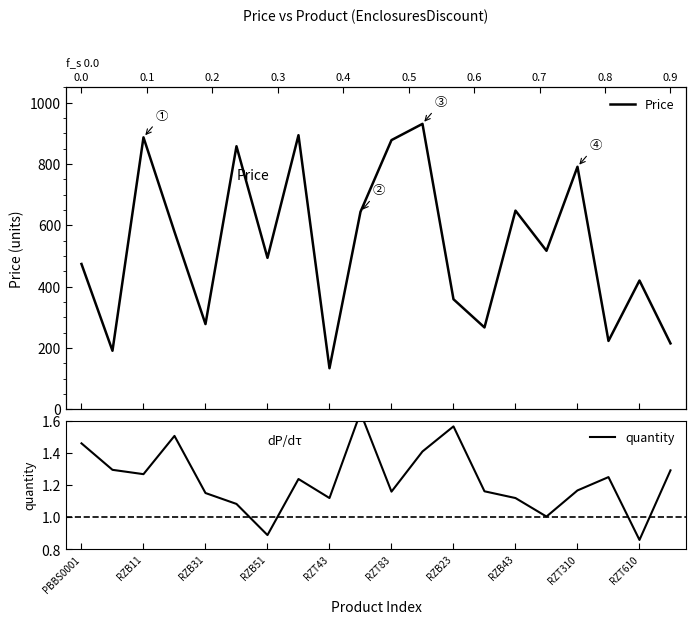

What is the value of the quantity point at the 11th from the left?

1.2